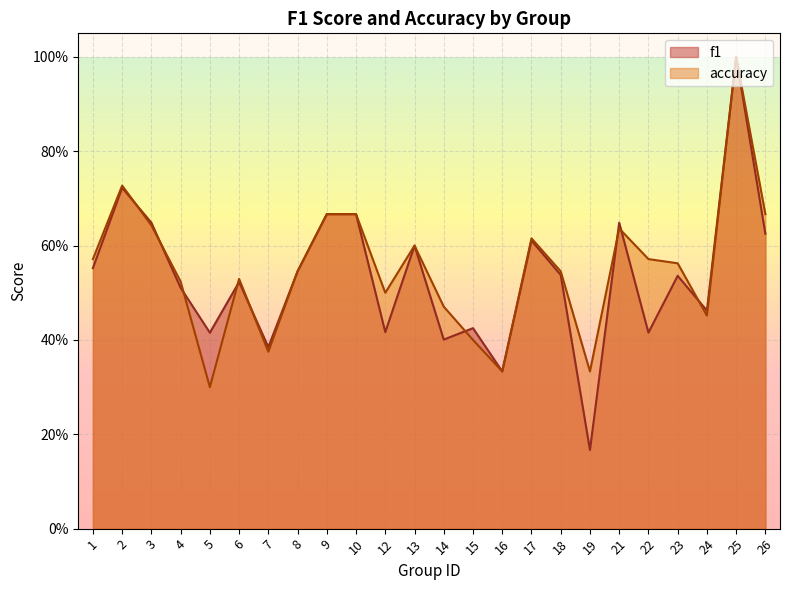

At 1, list the series in order from largest to smallest.

accuracy, f1